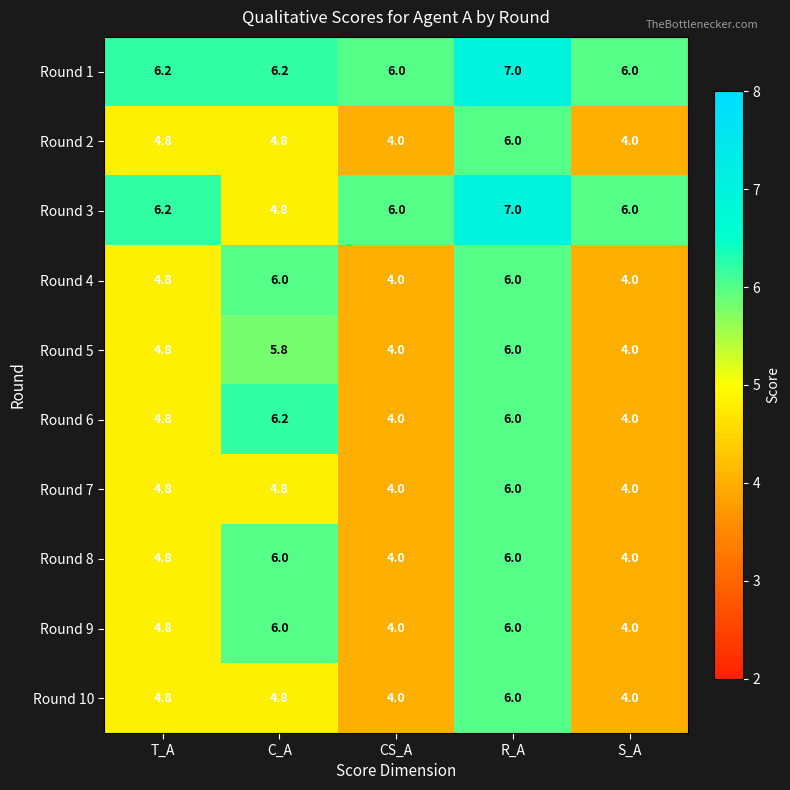

At which category is the sum across all series the highest?

R_A